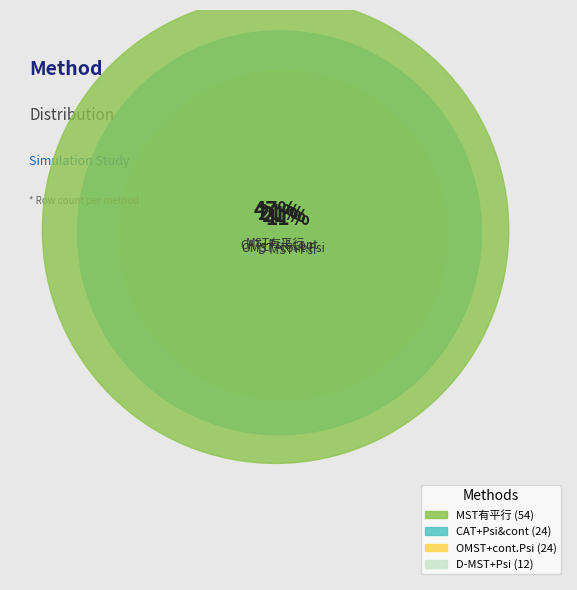

How much of the chart is everything except CAT+Psi&cont?

78.9%